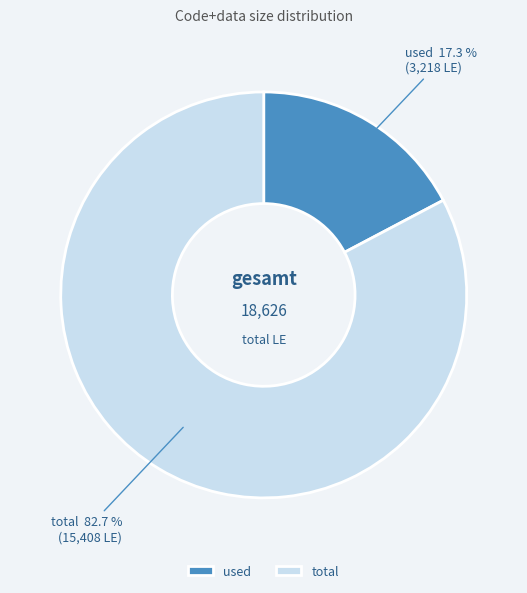

Which has a higher value, total or used?

total